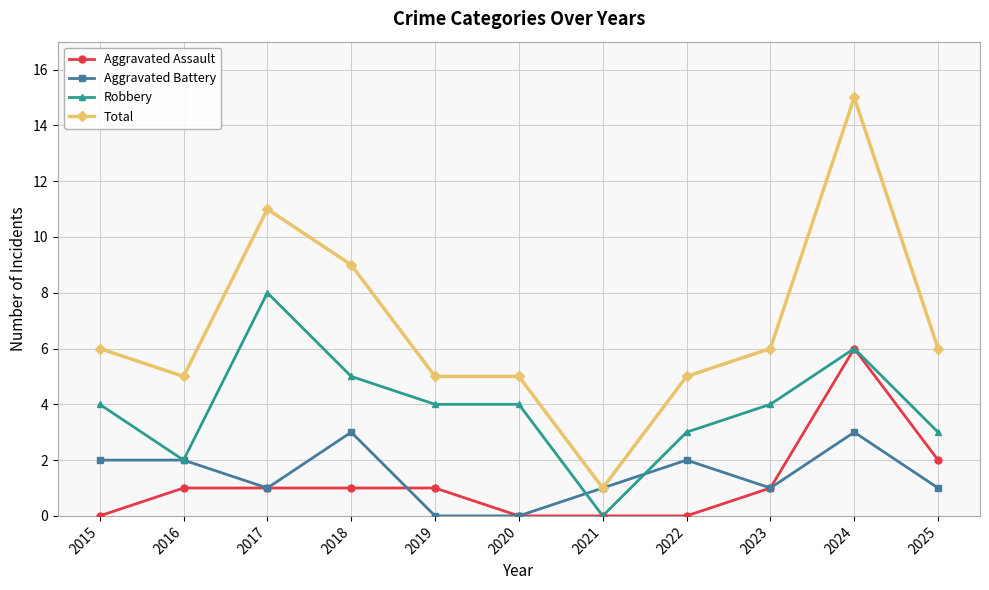

Reading left to right, transcribe all the data shown in this chart.

Aggravated Assault: 2015=0	2016=1	2017=1	2018=1	2019=1	2020=0	2021=0	2022=0	2023=1	2024=6	2025=2
Aggravated Battery: 2015=2	2016=2	2017=1	2018=3	2019=0	2020=0	2021=1	2022=2	2023=1	2024=3	2025=1
Robbery: 2015=4	2016=2	2017=8	2018=5	2019=4	2020=4	2021=0	2022=3	2023=4	2024=6	2025=3
Total: 2015=6	2016=5	2017=11	2018=9	2019=5	2020=5	2021=1	2022=5	2023=6	2024=15	2025=6